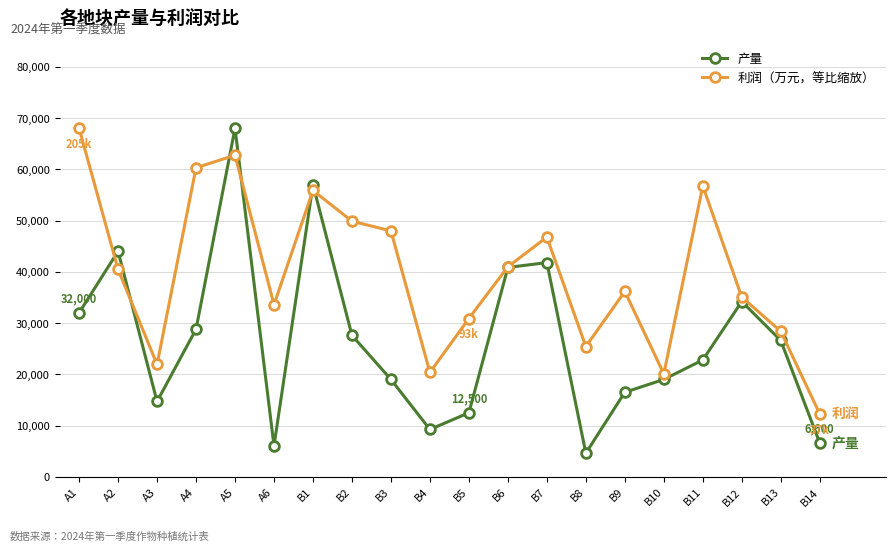

Count the number of data series in this chart.

2